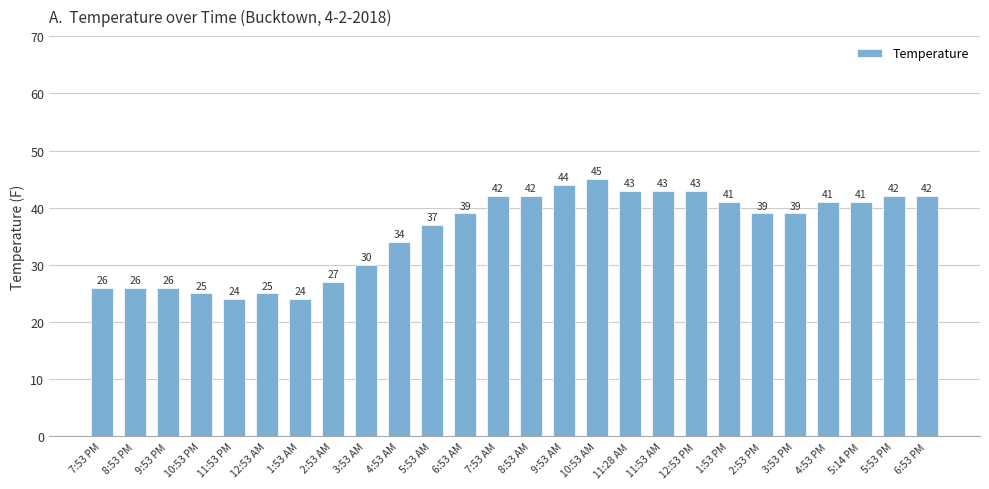

How many categories are shown in the chart?

26